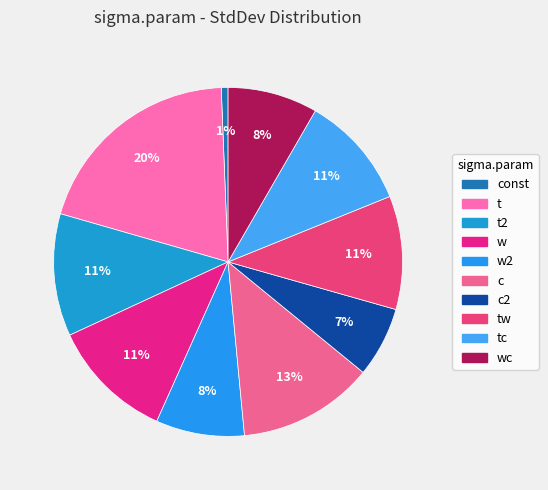

To the nearest percent, what is the difference between the tw and c slice percentages?

2%